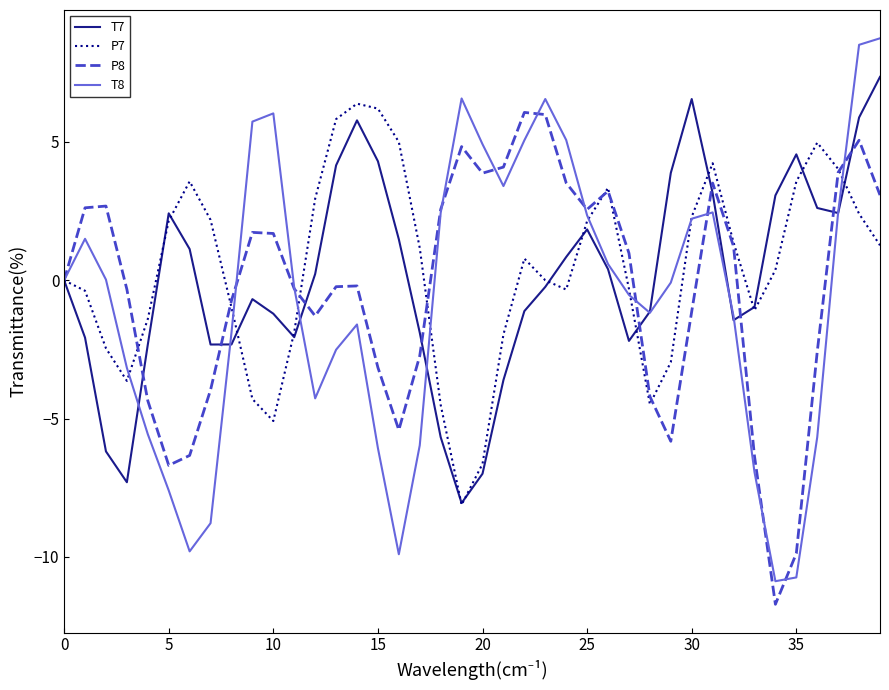

What is the minimum value shown in the chart?

-11.7